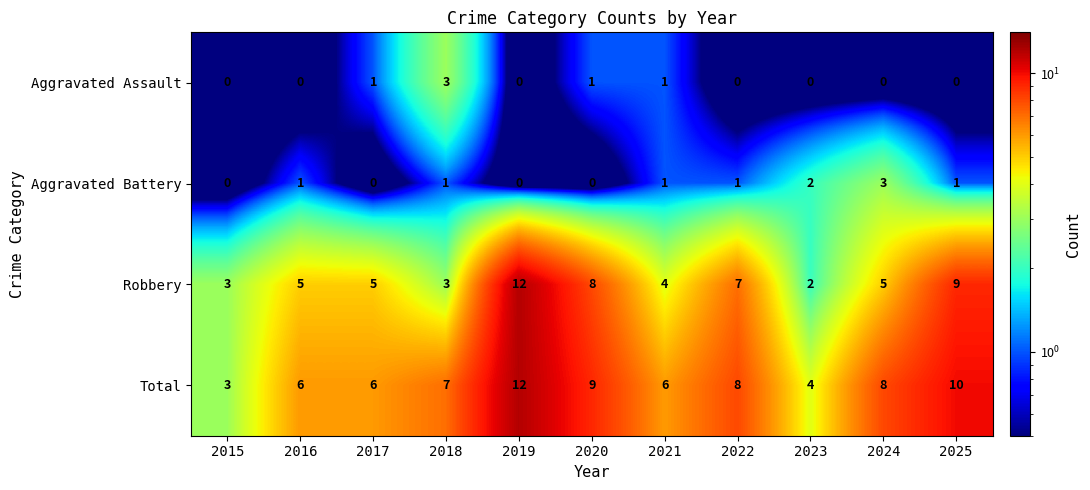

What is the total value across all series at 2020?

18